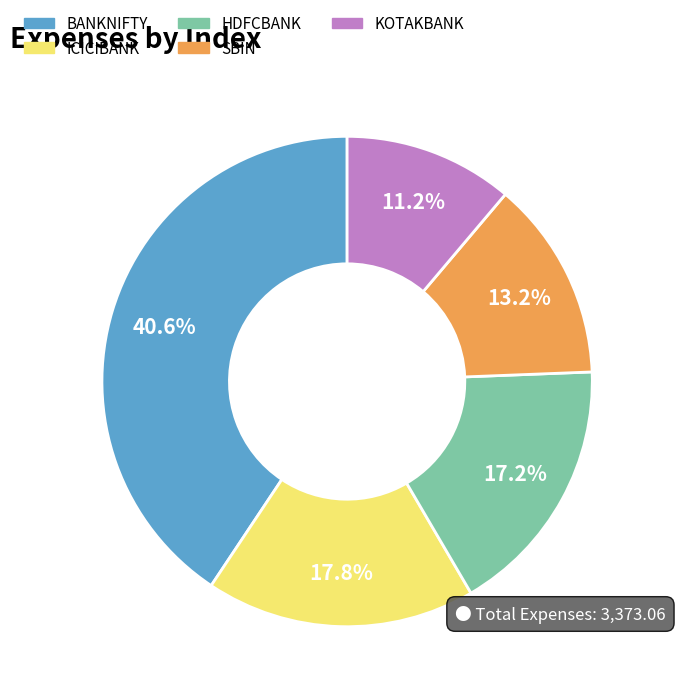

True or false: KOTAKBANK accounts for 18% of the total.

False